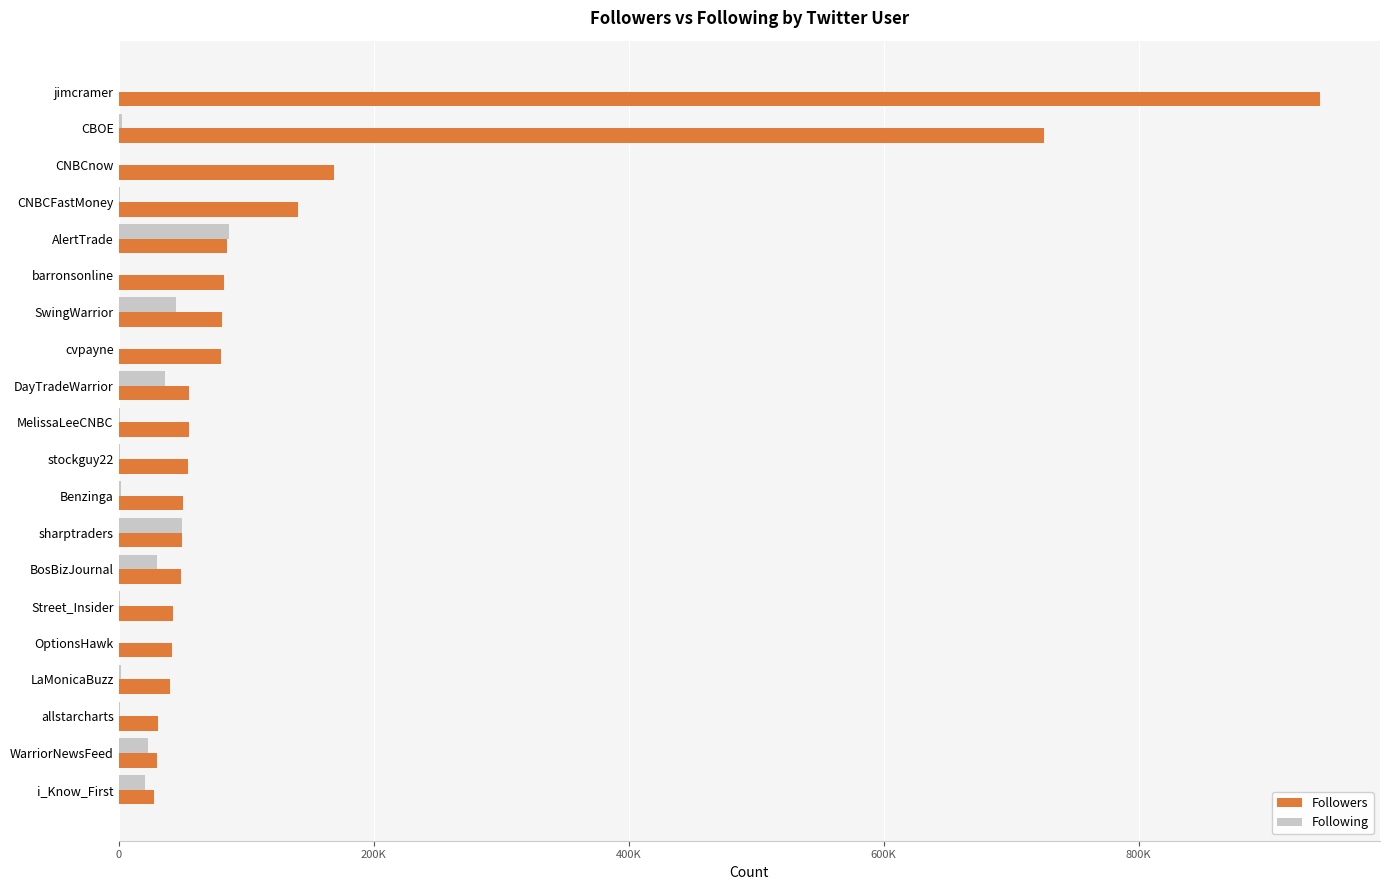

What are all the series names shown in the legend?

Followers, Following